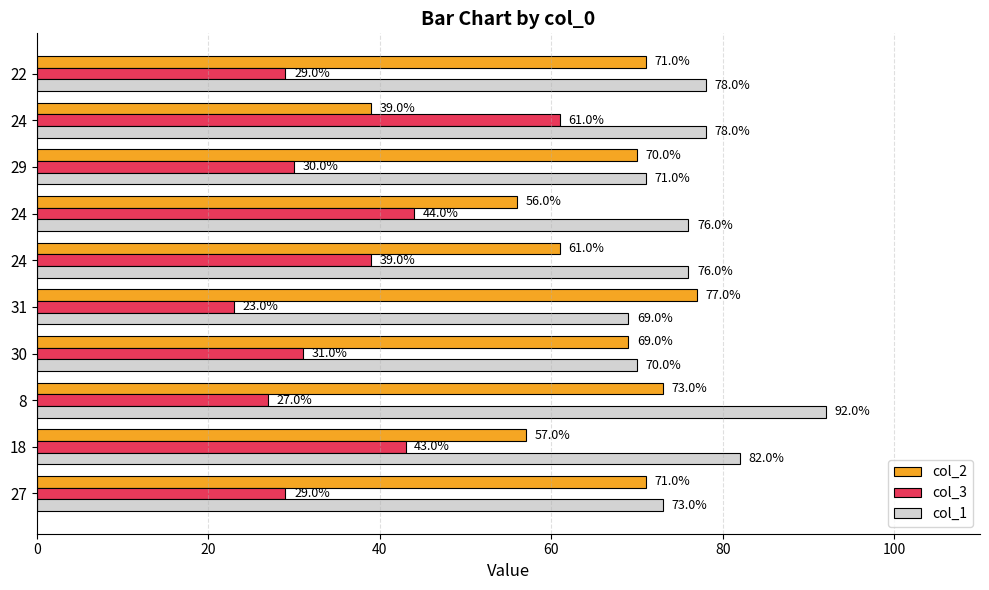

What is the sum of all col_3 values?

356